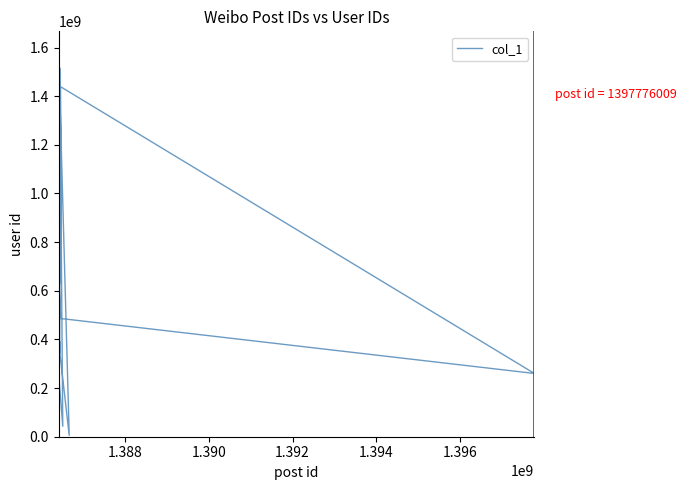

What is the difference between the maximum and minimum values?

1509374229